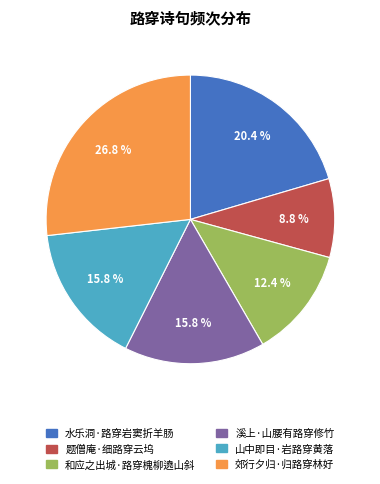

How many segments does this pie chart have?

6